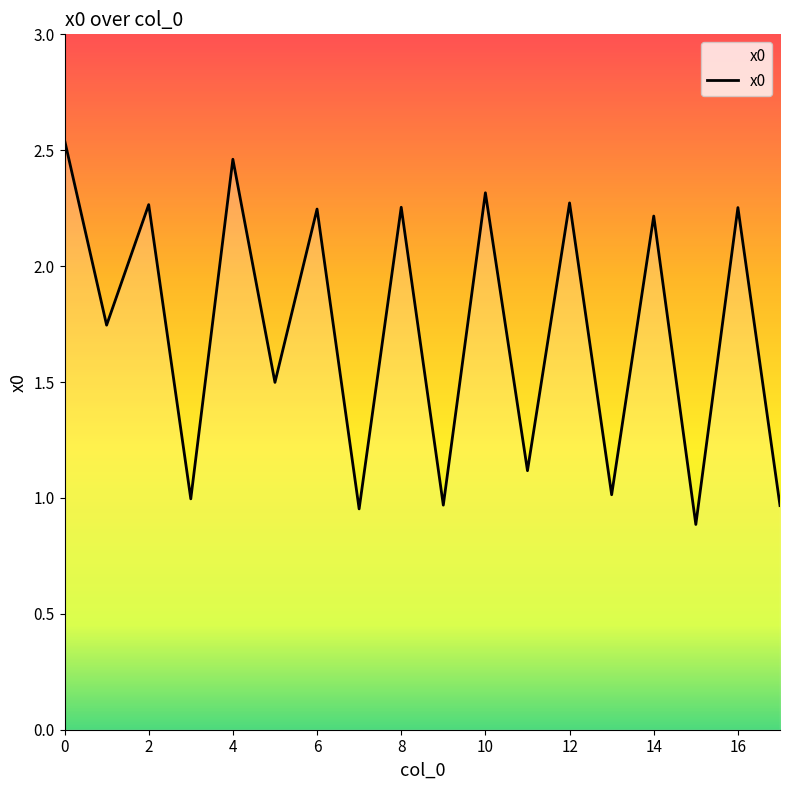

What is the smallest value displayed?

0.9